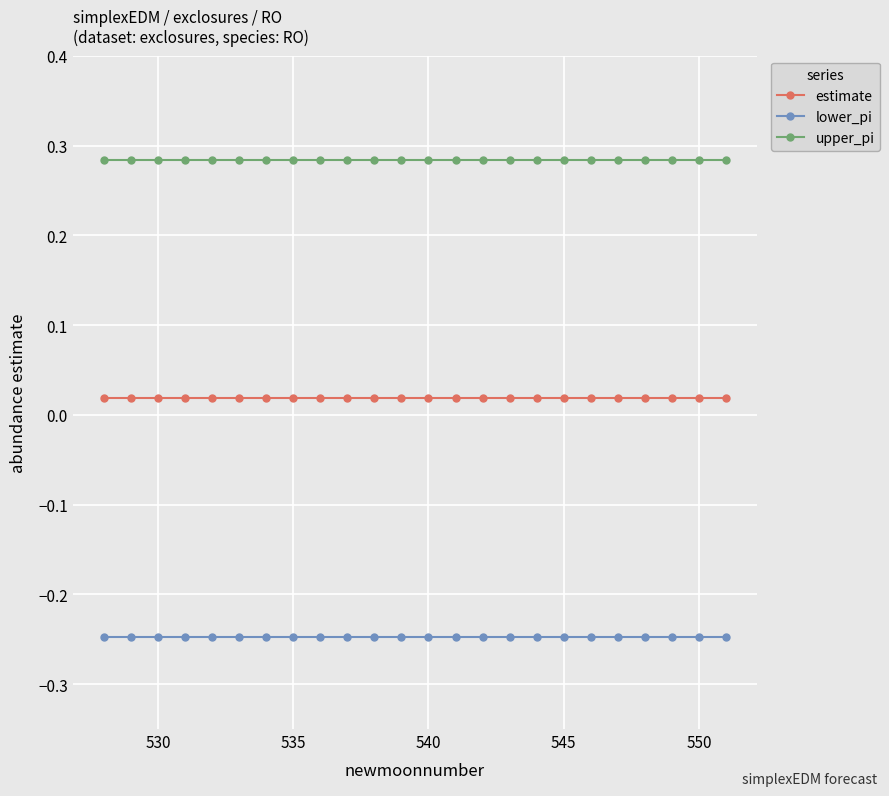

Does the chart have visible grid lines?

Yes